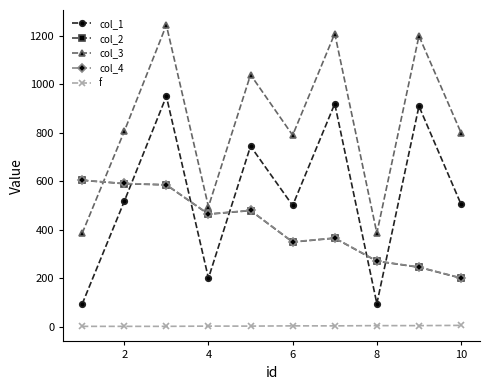

True or false: col_1 has more than 0 points higher than both neighbors.

True